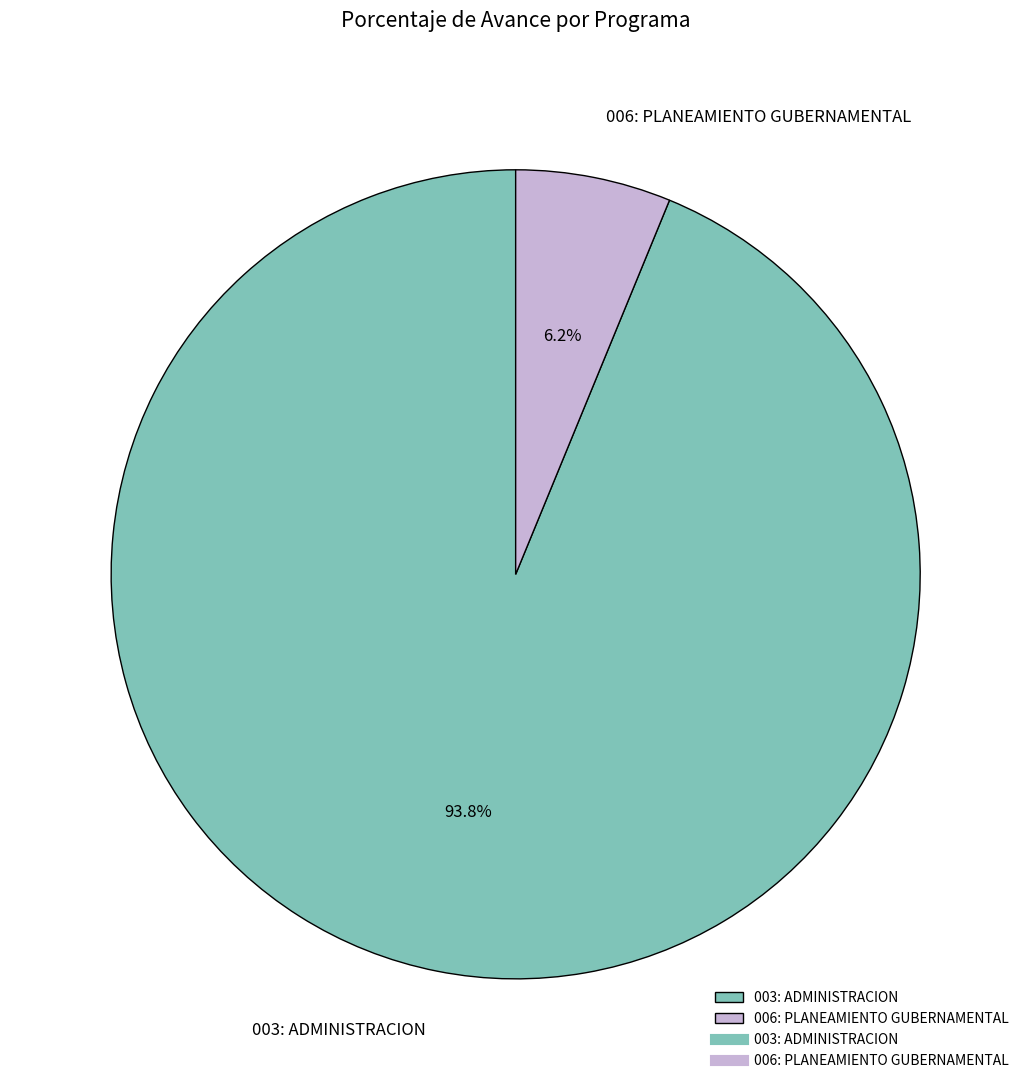

The 006: PLANEAMIENTO GUBERNAMENTAL slice represents 20% of the pie. True or false?

False